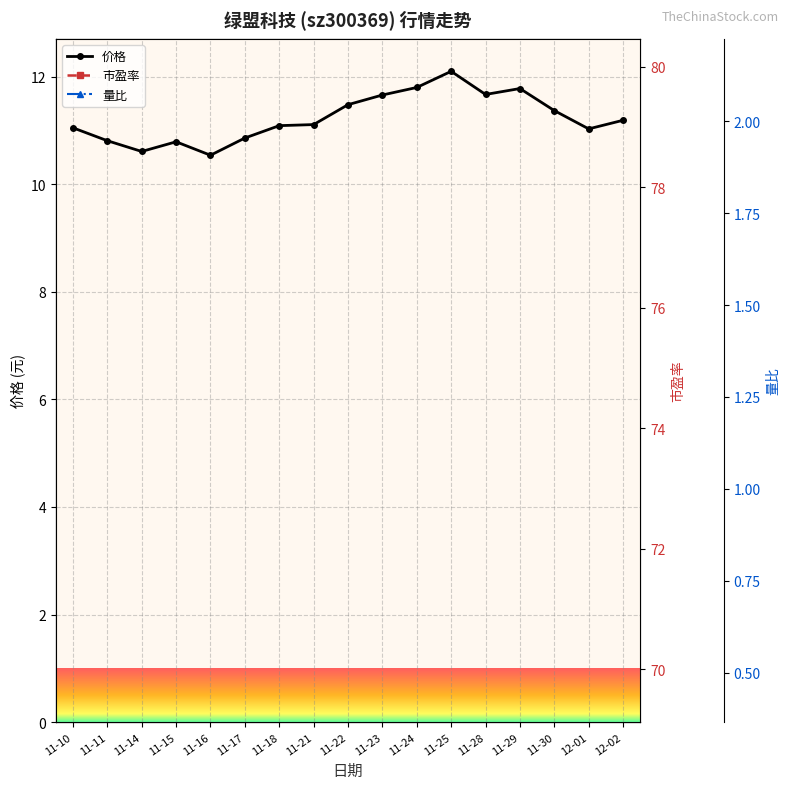

The 市盈率 series shows 73.3 at 11-18. True or false?

True